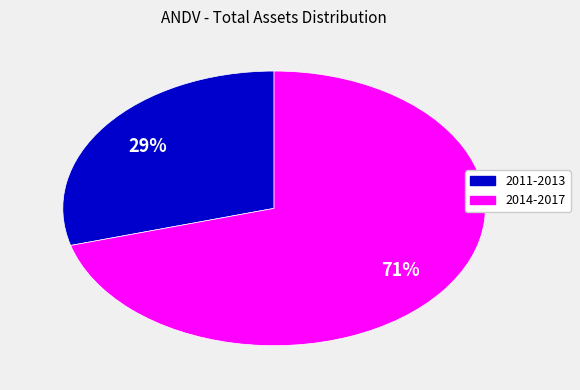

To the nearest percent, what is the average slice percentage?

50%